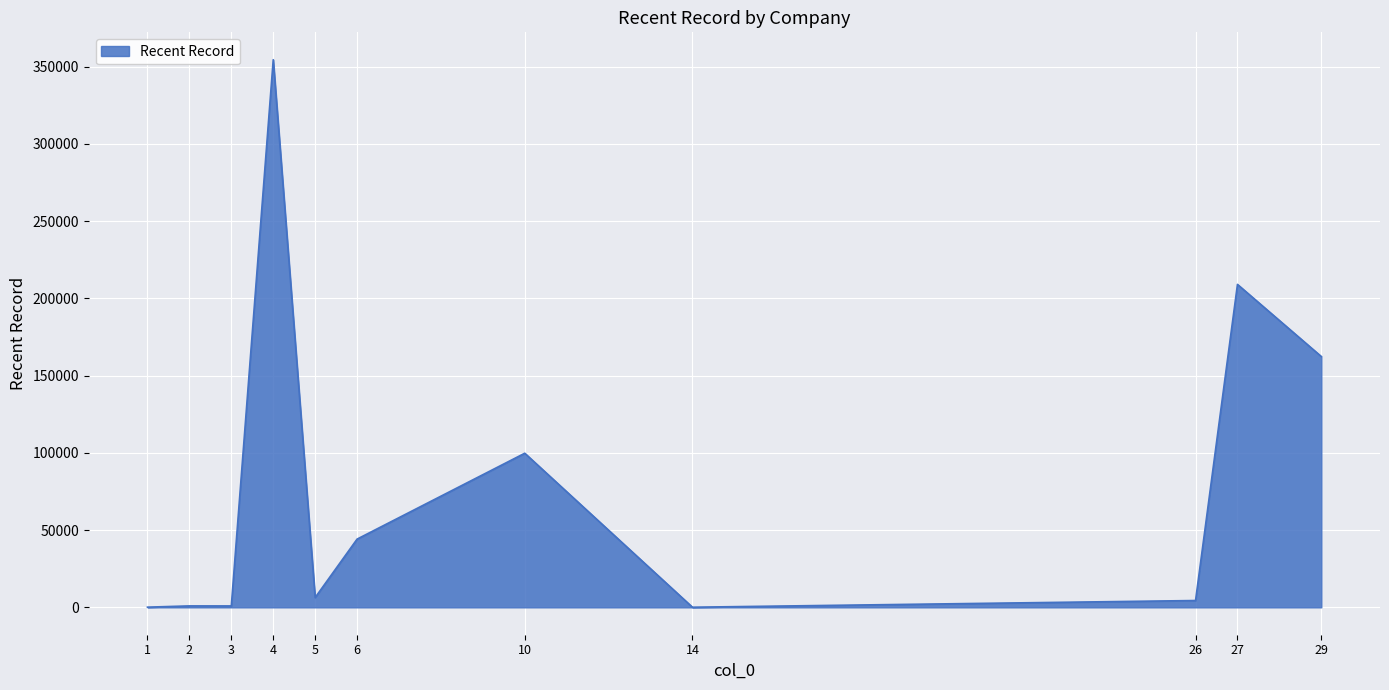

The chart shows a value of 173545.0 at 10. True or false?

False